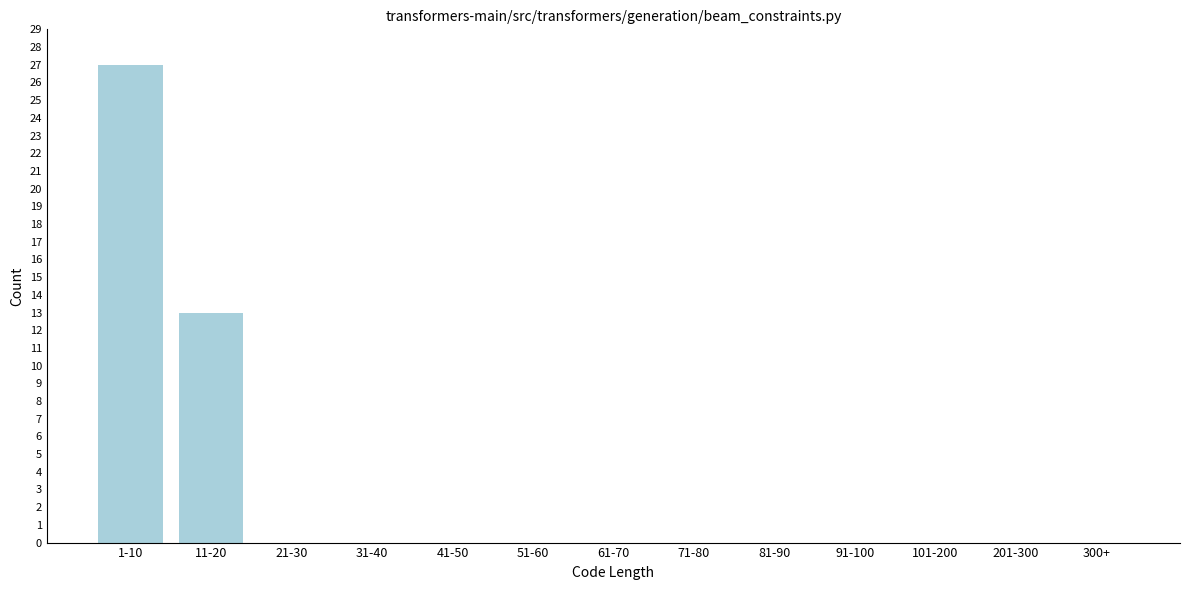

Reading left to right, what are all the values shown in this chart?

1-10=27	11-20=13	21-30=0	31-40=0	41-50=0	51-60=0	61-70=0	71-80=0	81-90=0	91-100=0	101-200=0	201-300=0	300+=0